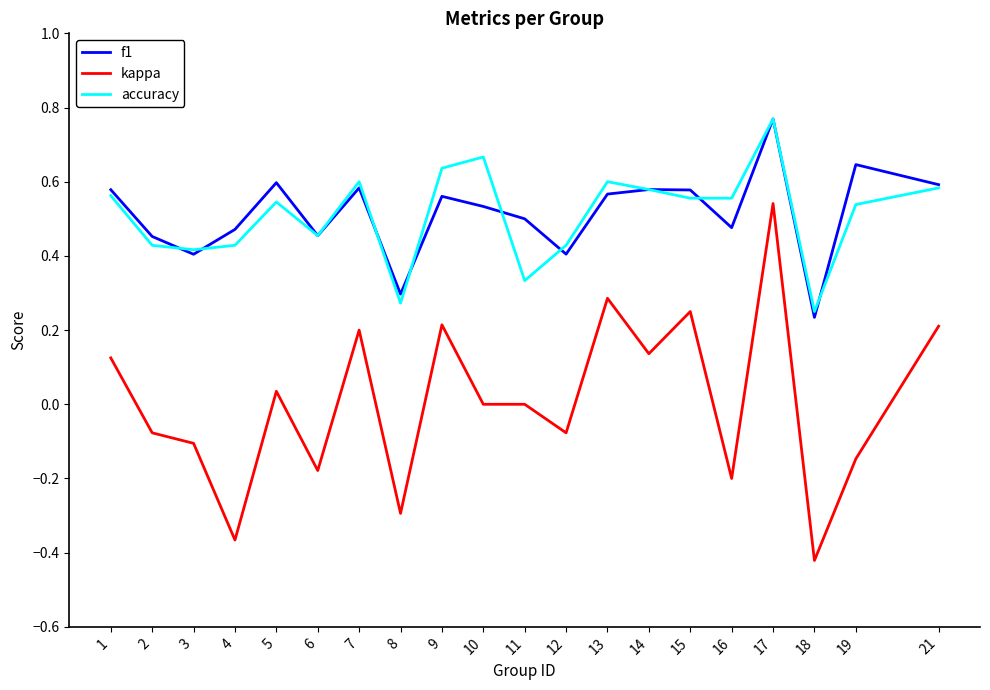

At how many categories does at least one series exceed 0?

20